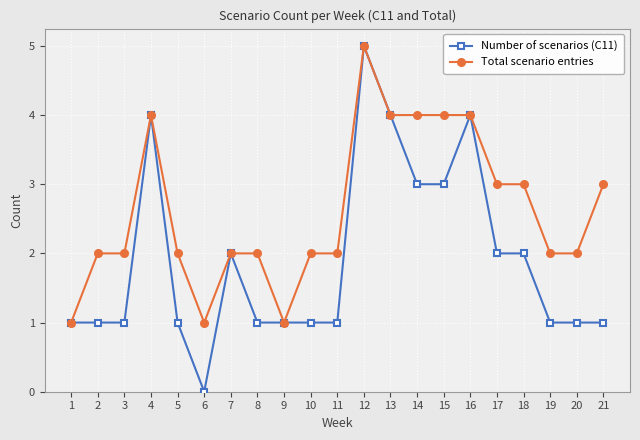

Is it true that Total scenario entries equals 3 at 17?

True